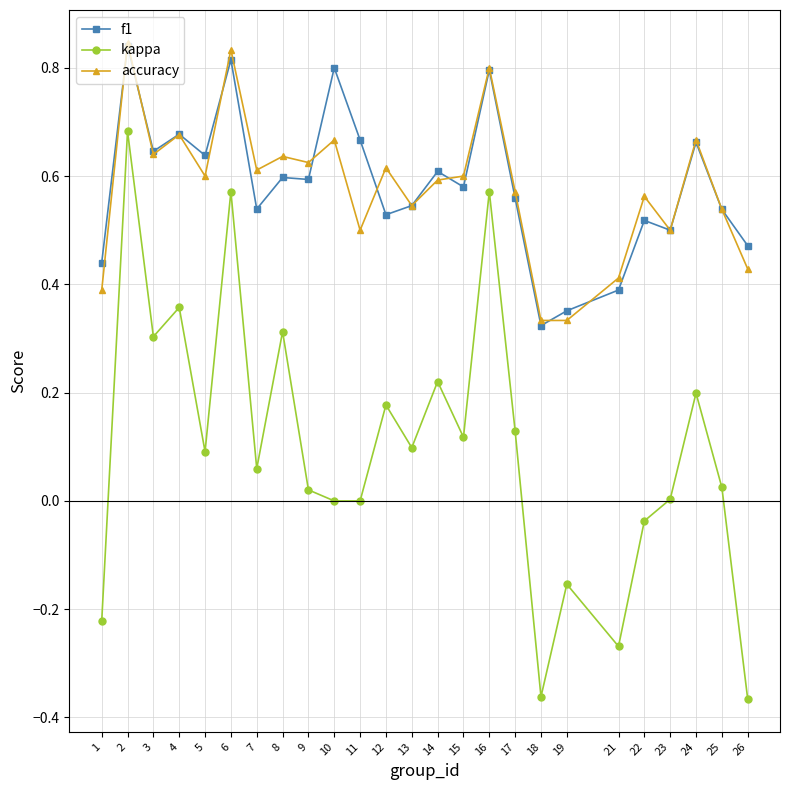

Which series has the largest range (max minus min)?

kappa